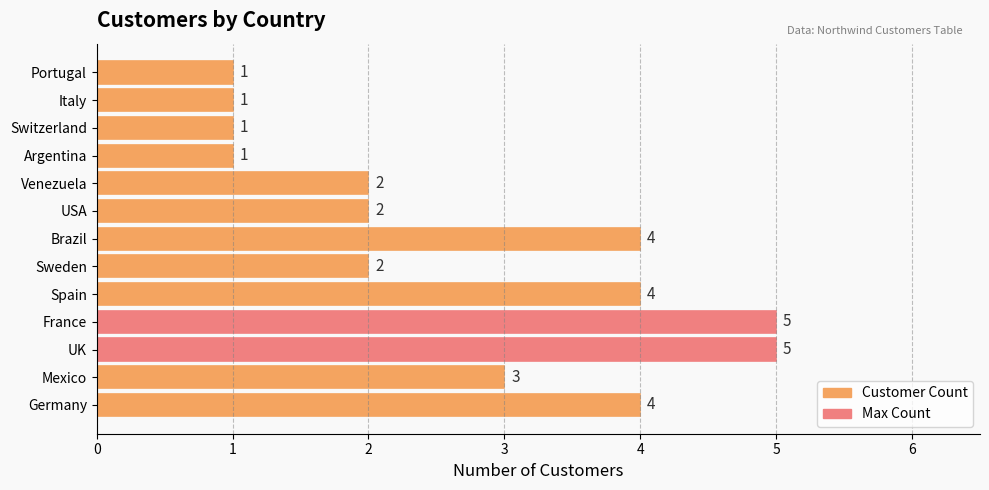

Which has a higher value, Spain or Portugal?

Spain